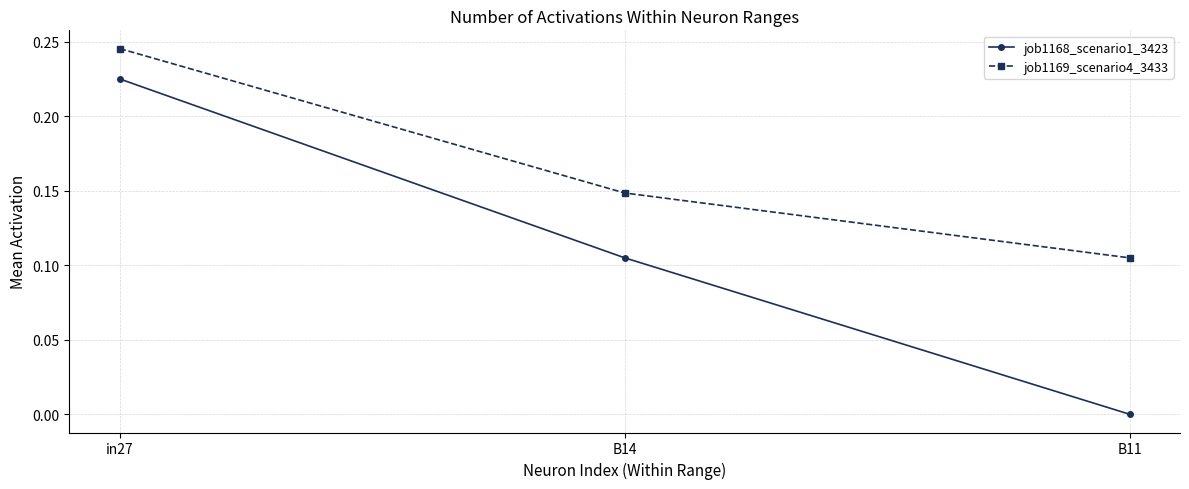

True or false: job1168_scenario1_3423 has a value of 0.1 at B11.

False